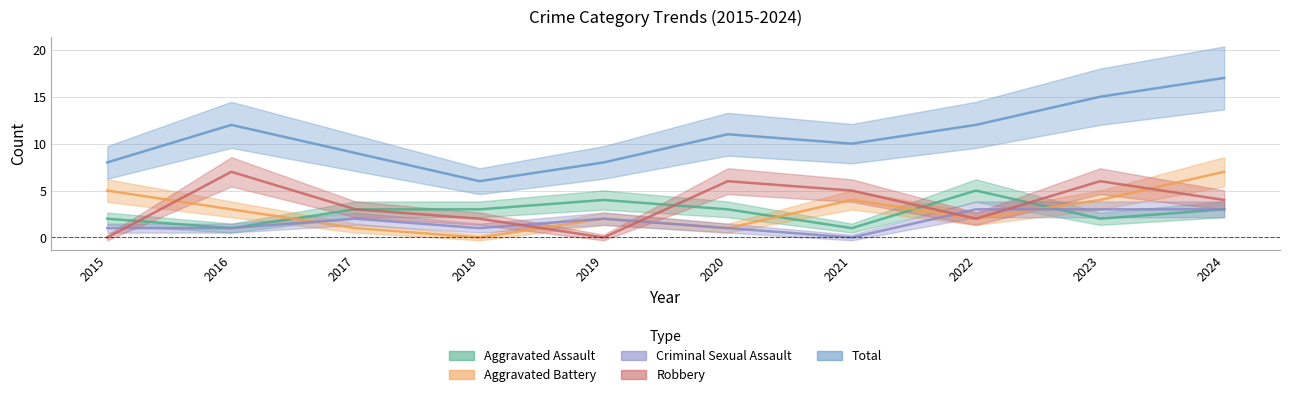

In Criminal Sexual Assault, how many points are lower than both neighbors (excluding endpoints)?

2